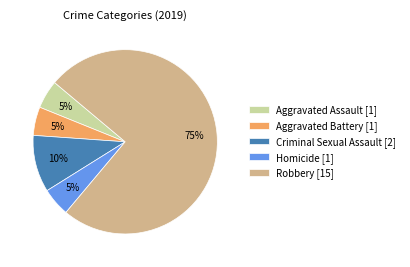

Does Aggravated Battery represent more than half of the total?

No